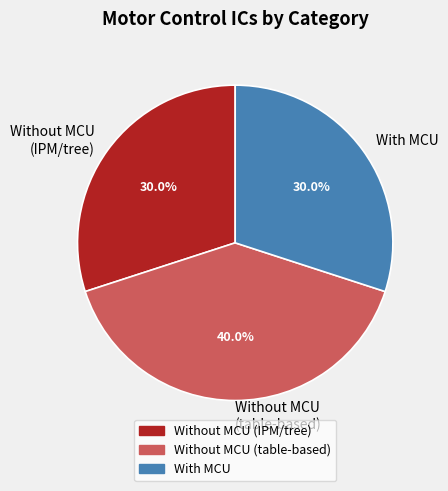

Is there any slice that represents more than half of the pie?

No